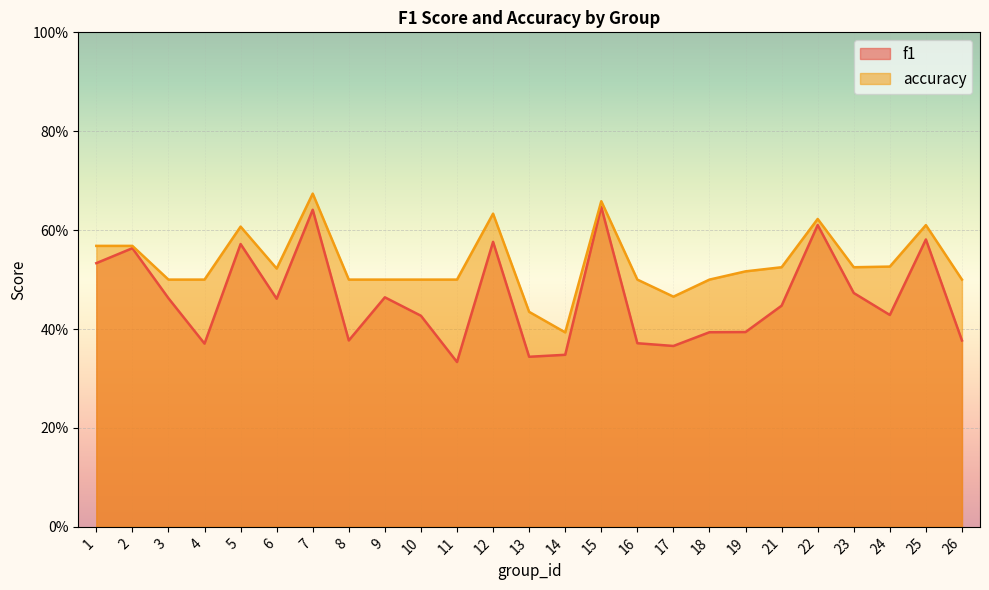

Which category has the lowest value in the accuracy series?

14